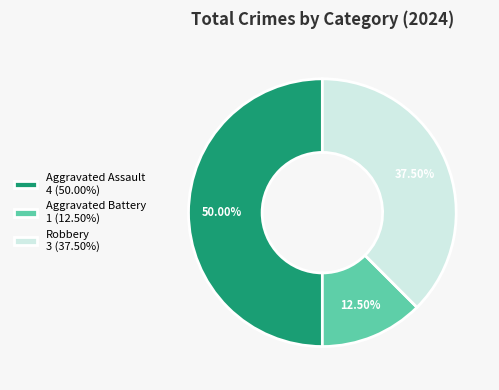

Which has a higher value, Aggravated Battery 1 (12.50%) or Robbery 3 (37.50%)?

Robbery 3 (37.50%)